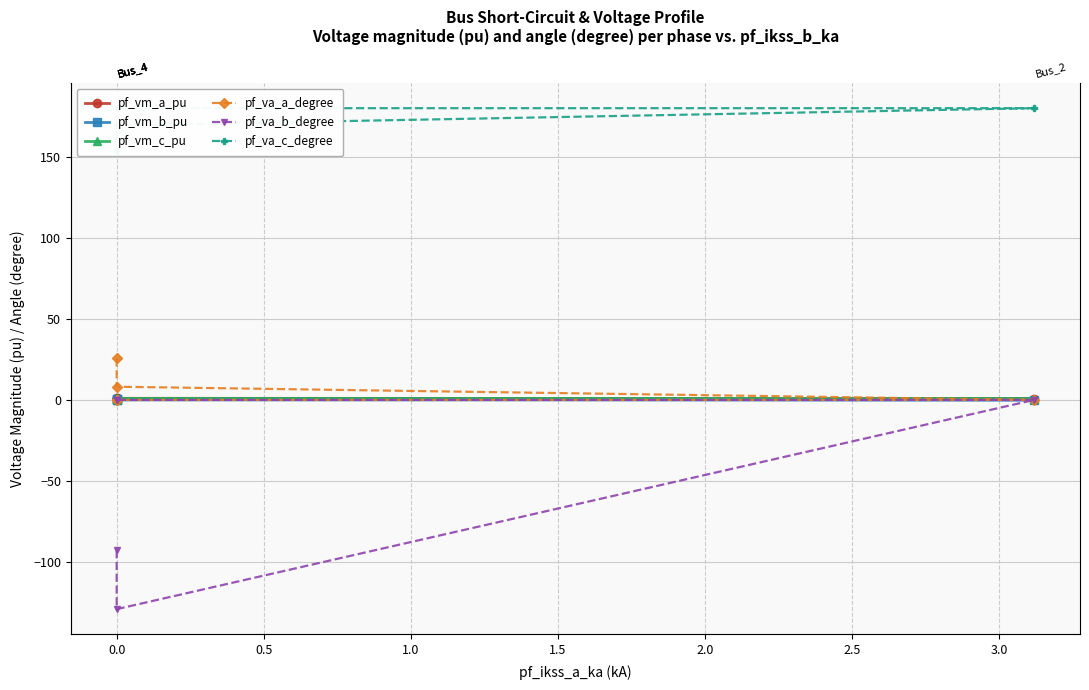

True or false: pf_va_c_degree has more than 2 interior local peaks.

False